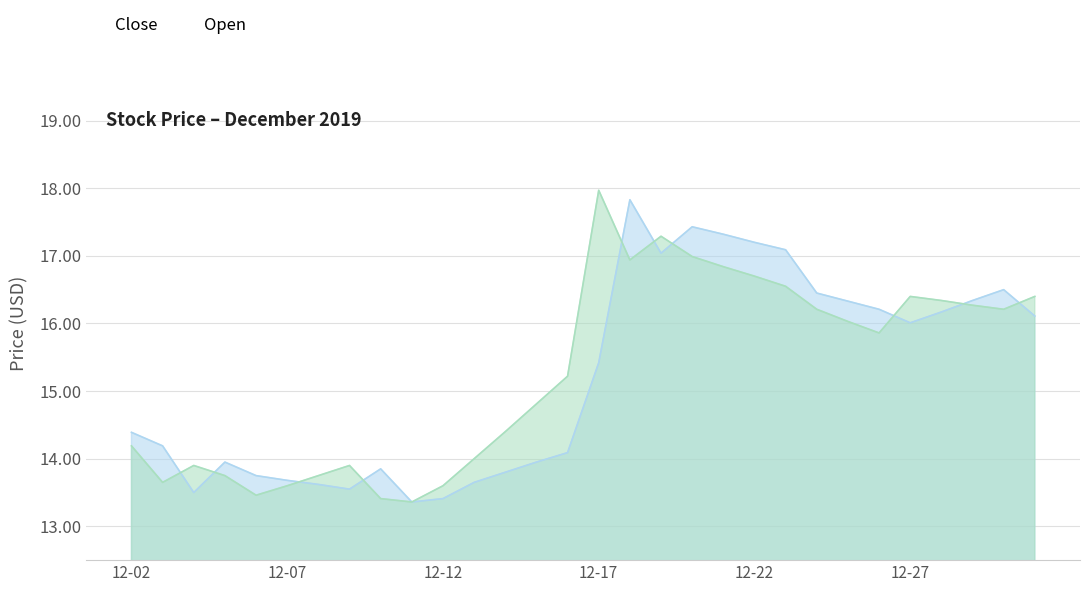

What is the value of the Close point at the 2nd from the left?

14.2